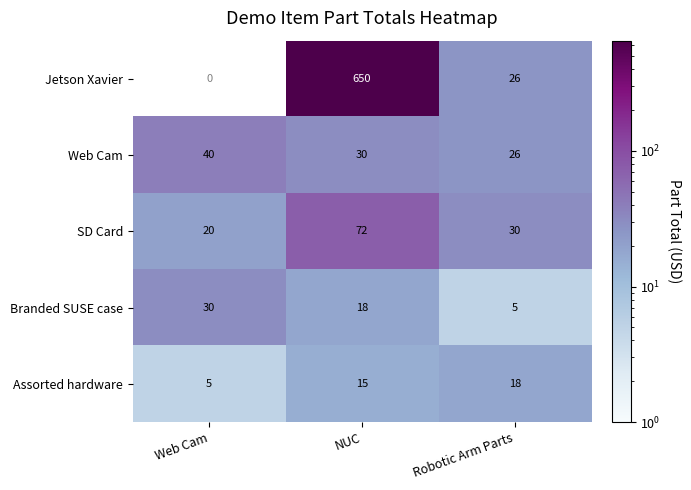

The Assorted hardware series shows 30.0 at Robotic Arm Parts. True or false?

False